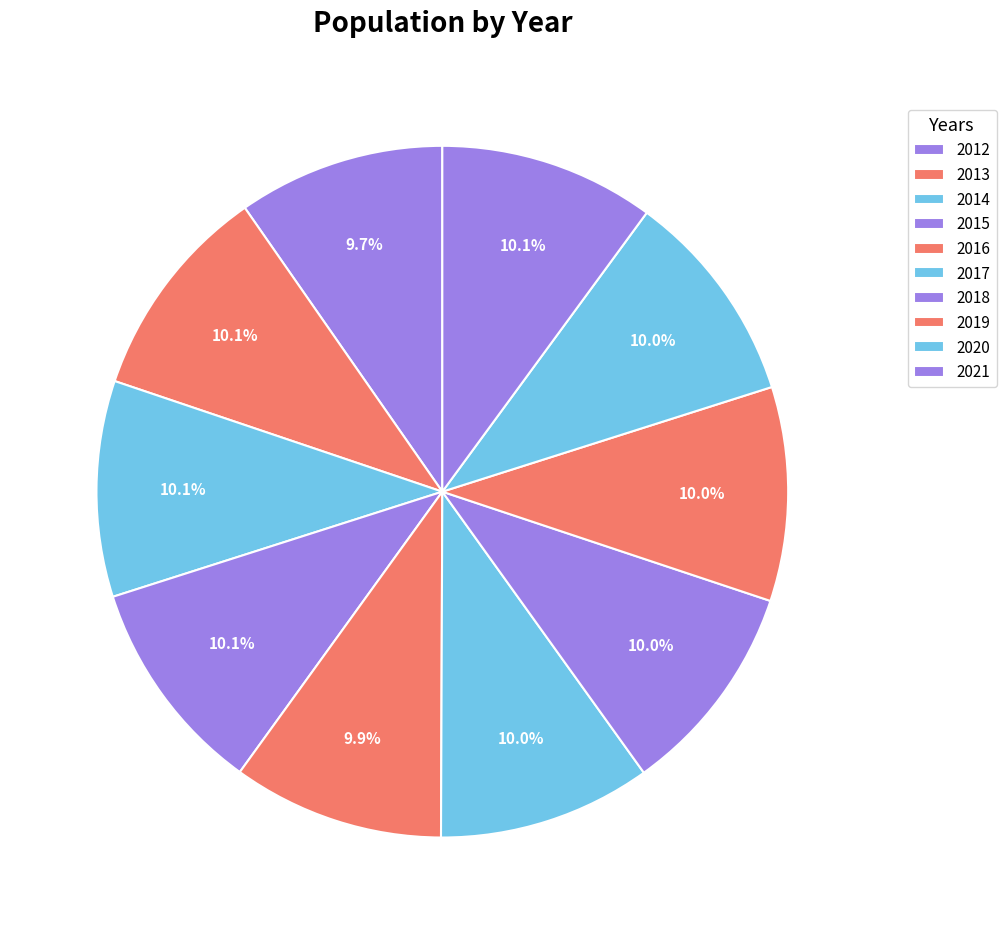

Count the number of slices in the pie.

10